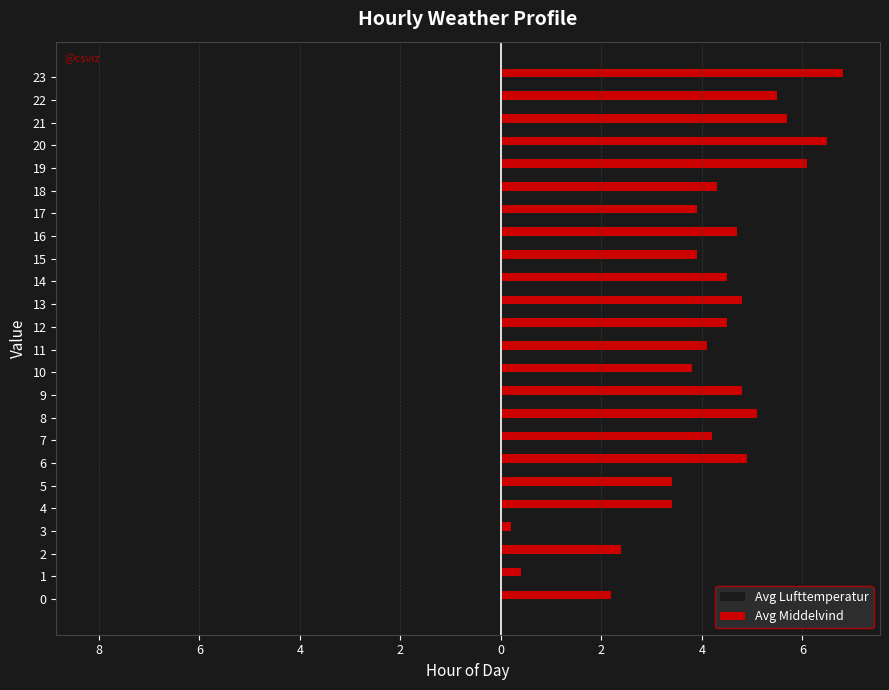

What is the maximum value for Avg Middelvind?

6.8